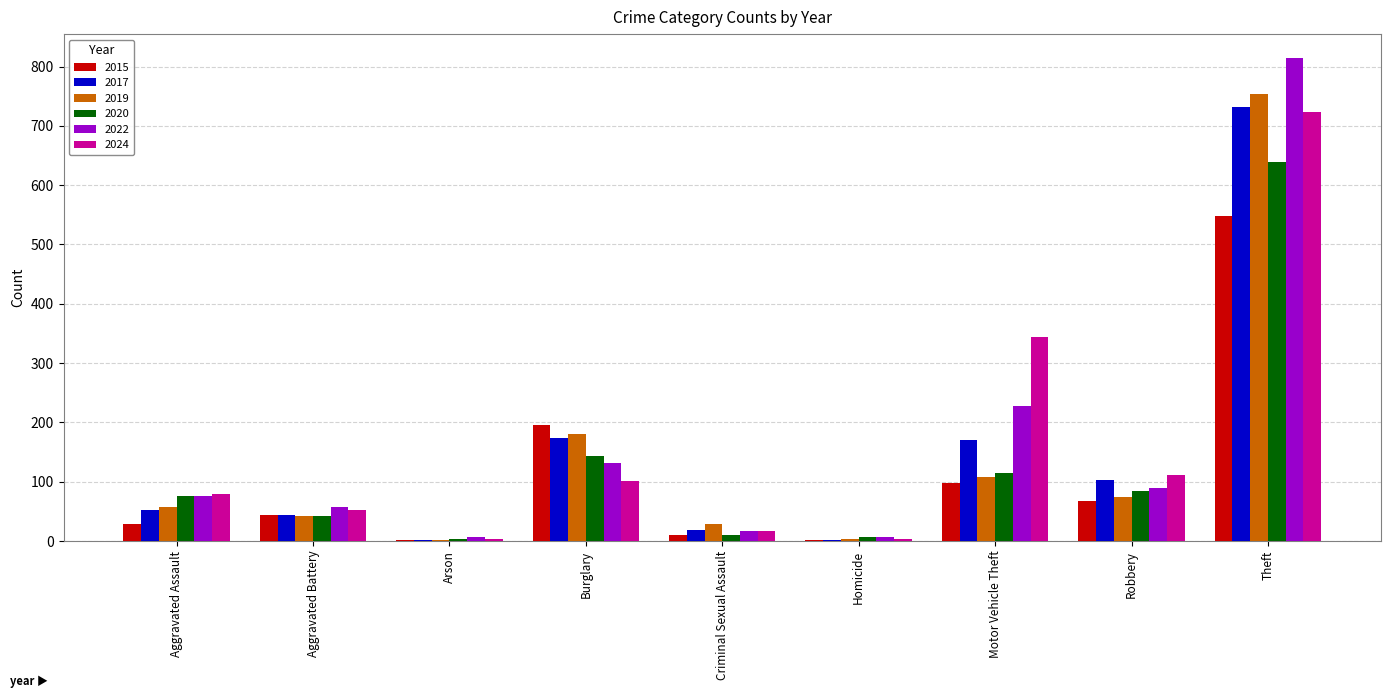

At which category is the sum across all series the highest?

Theft